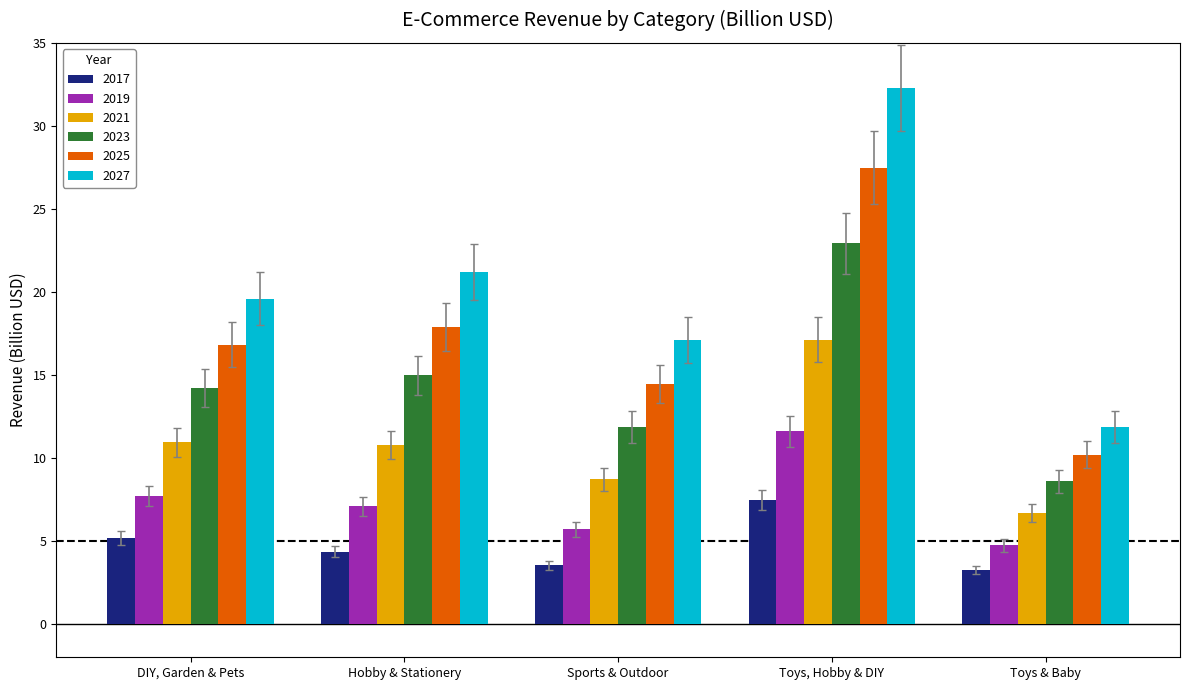

Where does the 2025 series first go above 16?

DIY, Garden & Pets